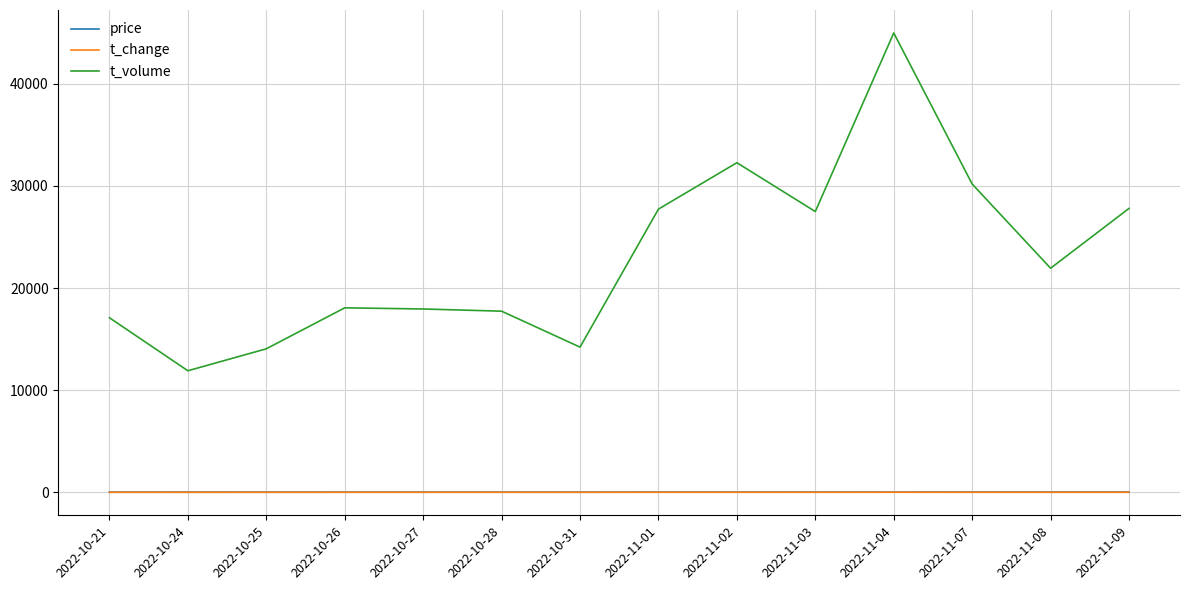

Which series has the widest spread of values?

t_volume